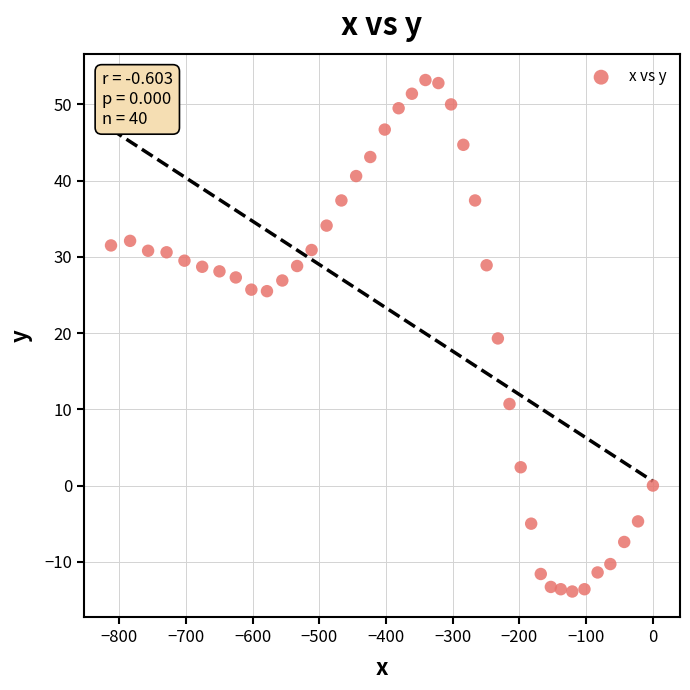

What is the range of Y values (max minus min)?

67.1